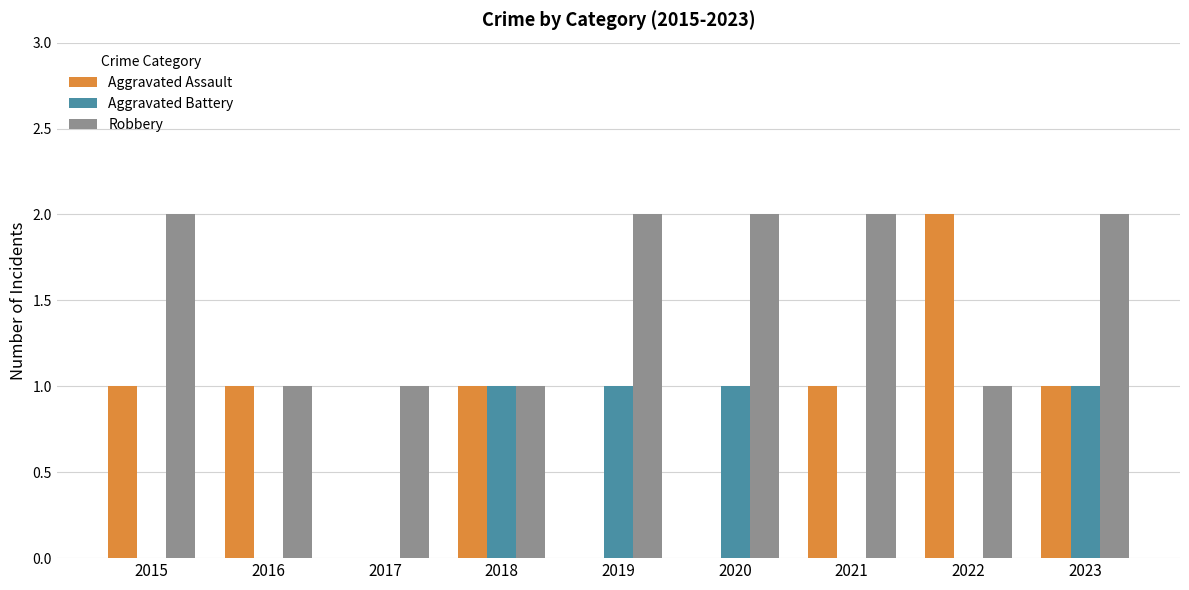

What is the total value across all series at 2017?

1